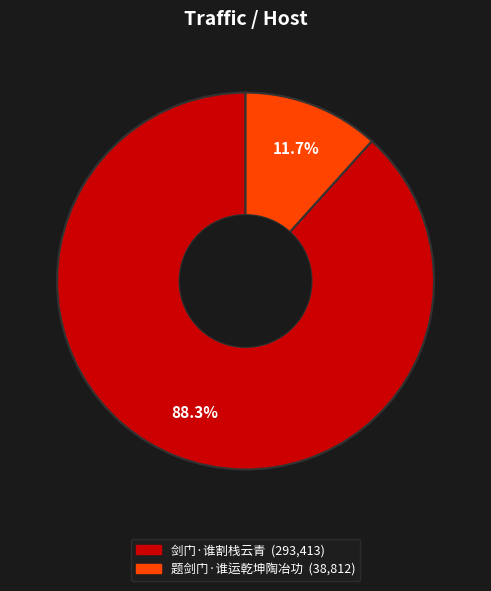

How many segments does this pie chart have?

2